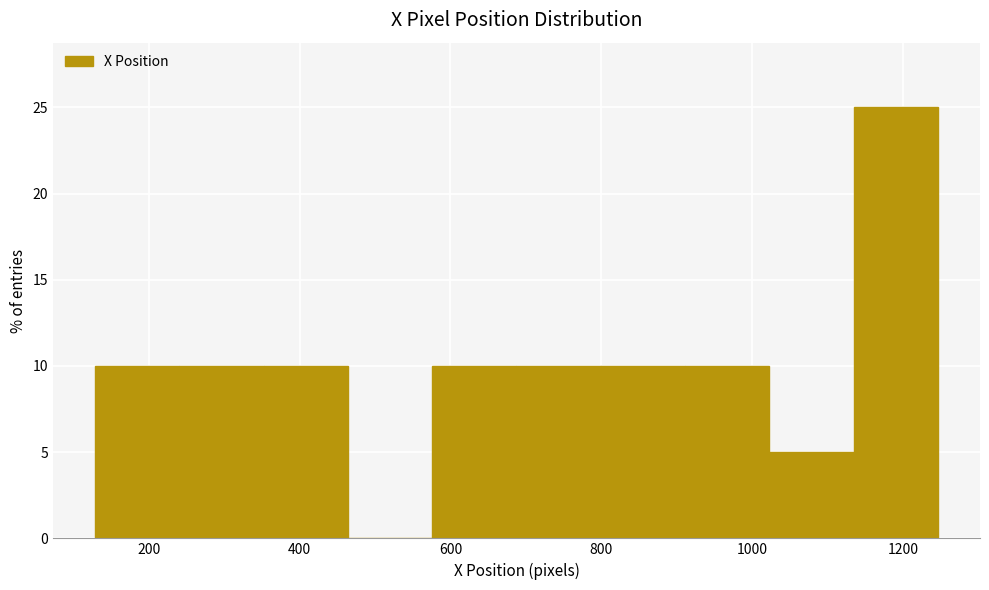

Over which range of the x-axis is the bar tallest?

1140 to 1240